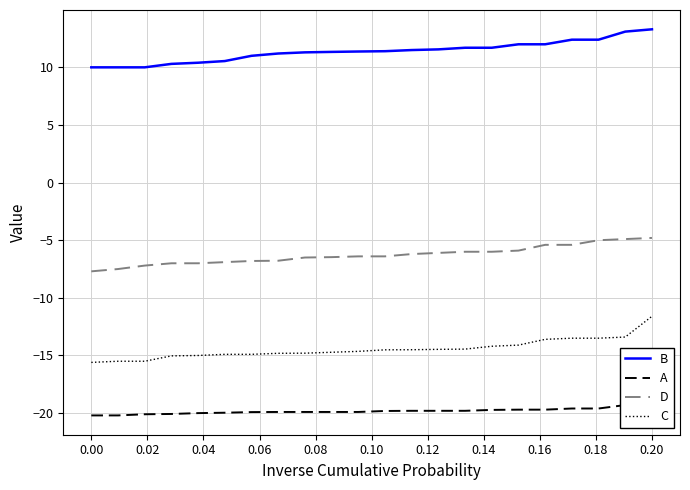

At how many categories does at least one series exceed -1?

22